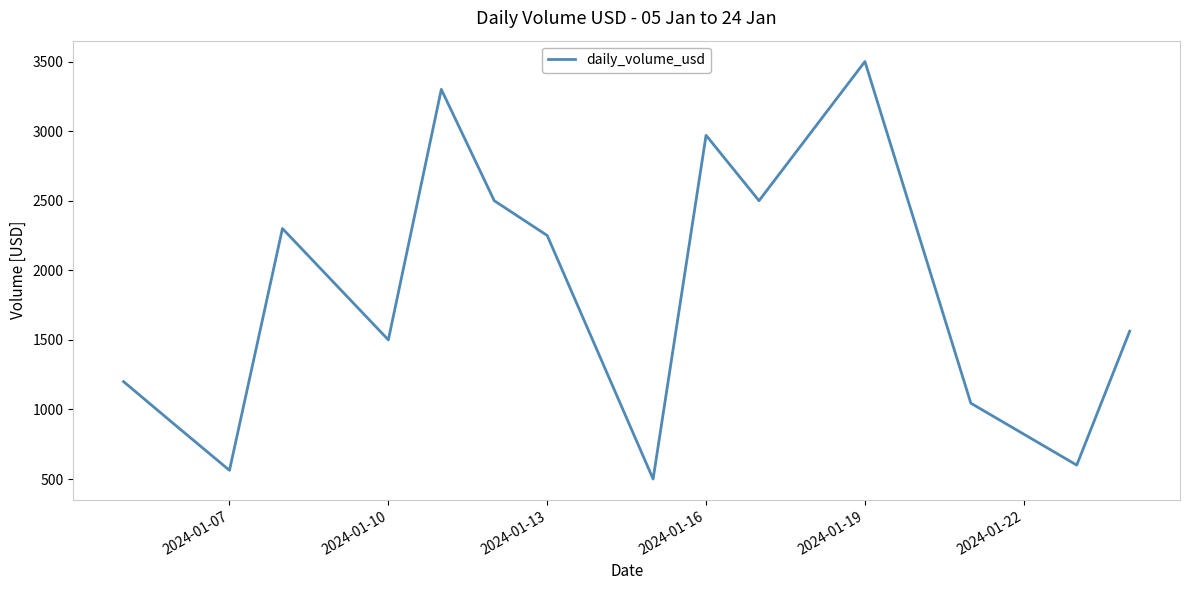

What is the difference between the maximum and minimum values?

3000.0